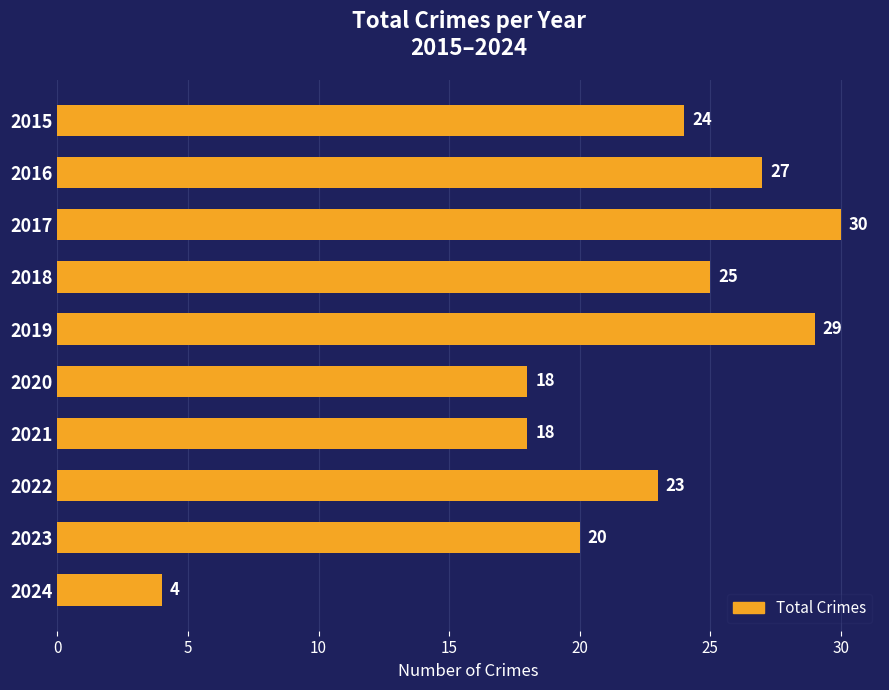

What is the difference between the maximum and second lowest values?

12